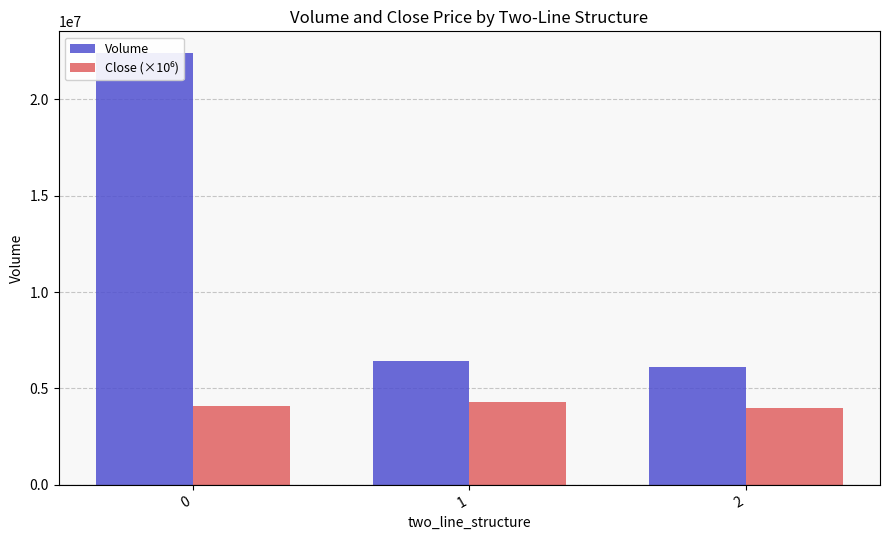

Does the chart contain stacked bars?

No